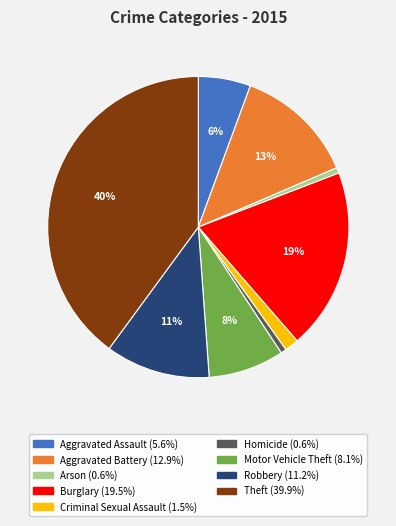

The Robbery slice represents 11% of the pie. True or false?

True